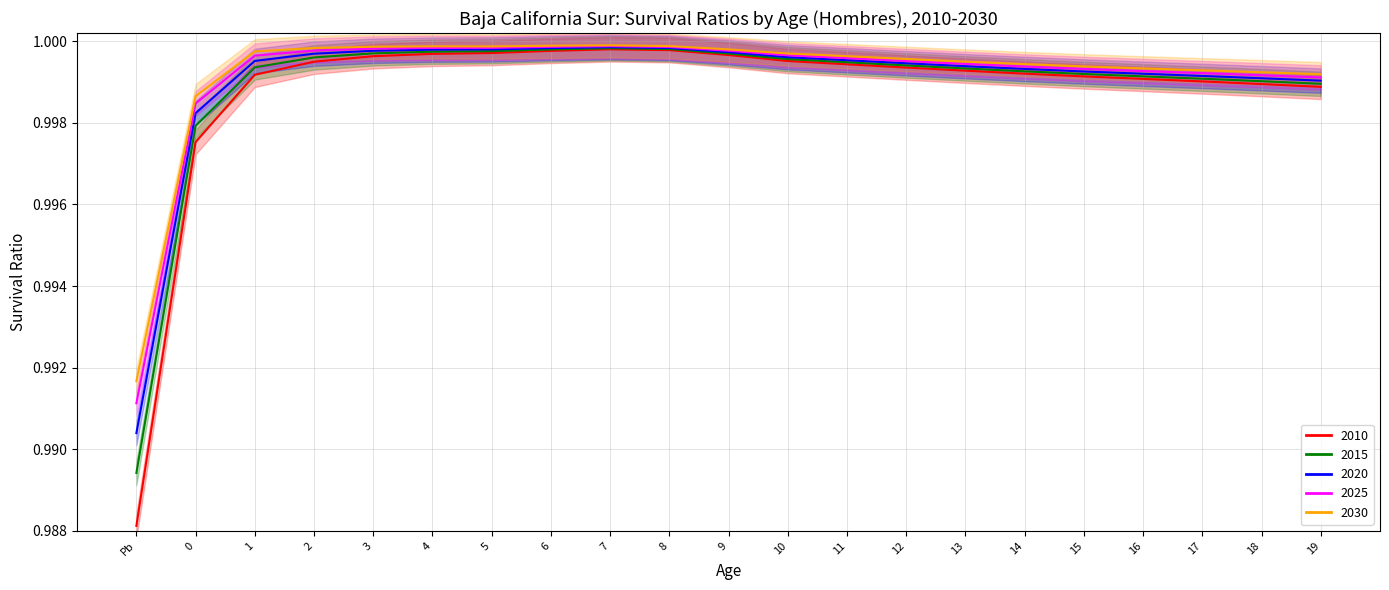

Is the value of 2020 at 4 greater than the value of 2025 at 15?

Yes